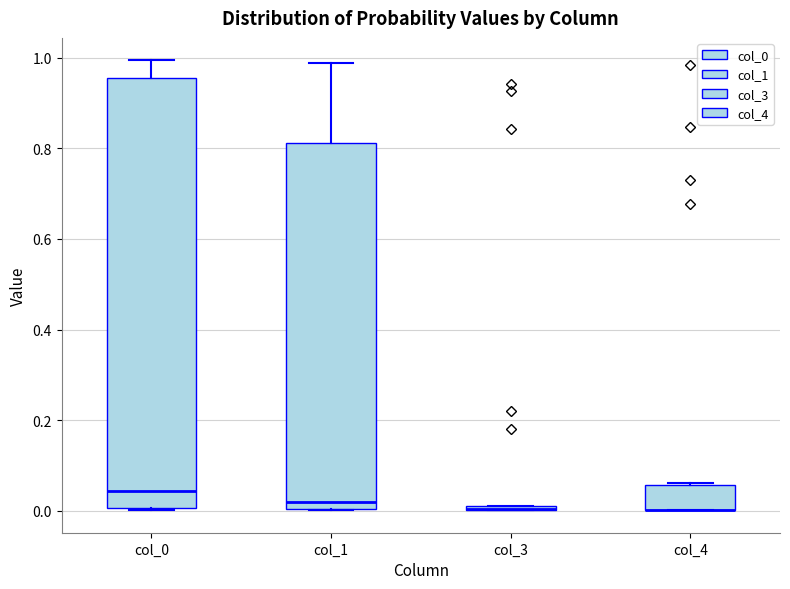

Where does the upper whisker of the box for col_1 end on the y-axis? The values are not printed on the chart, so give them approximately, as read against the axis.

0.98